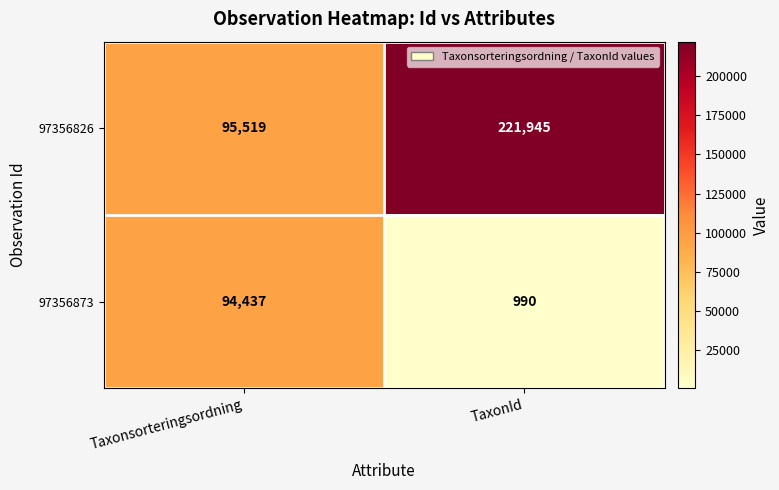

Which category has the lowest value across all series?

TaxonId